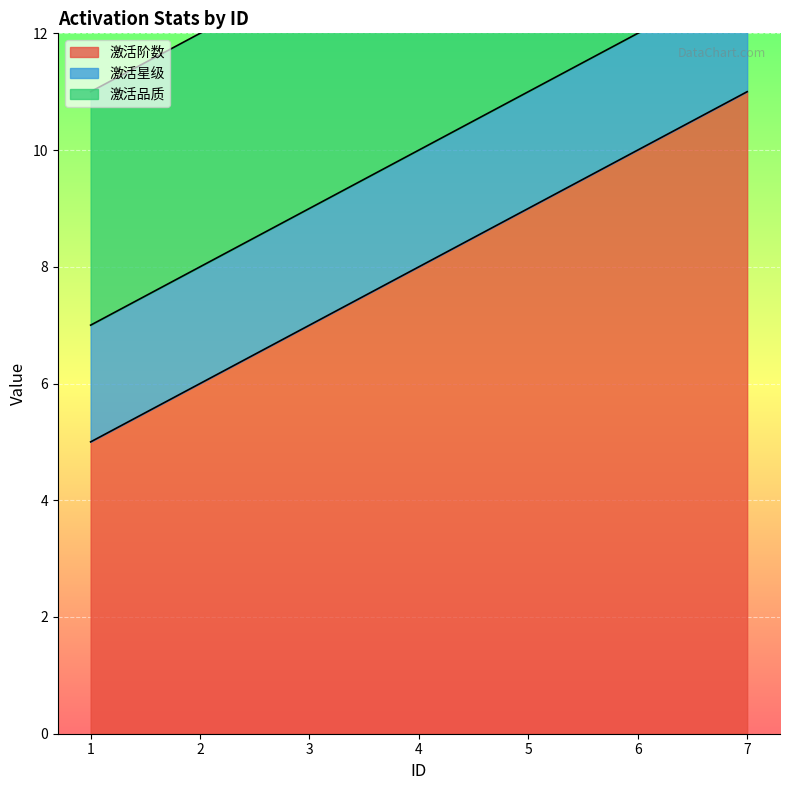

Rank the categories by 激活星级 value from lowest to highest.

1, 2, 3, 4, 5, 6, 7